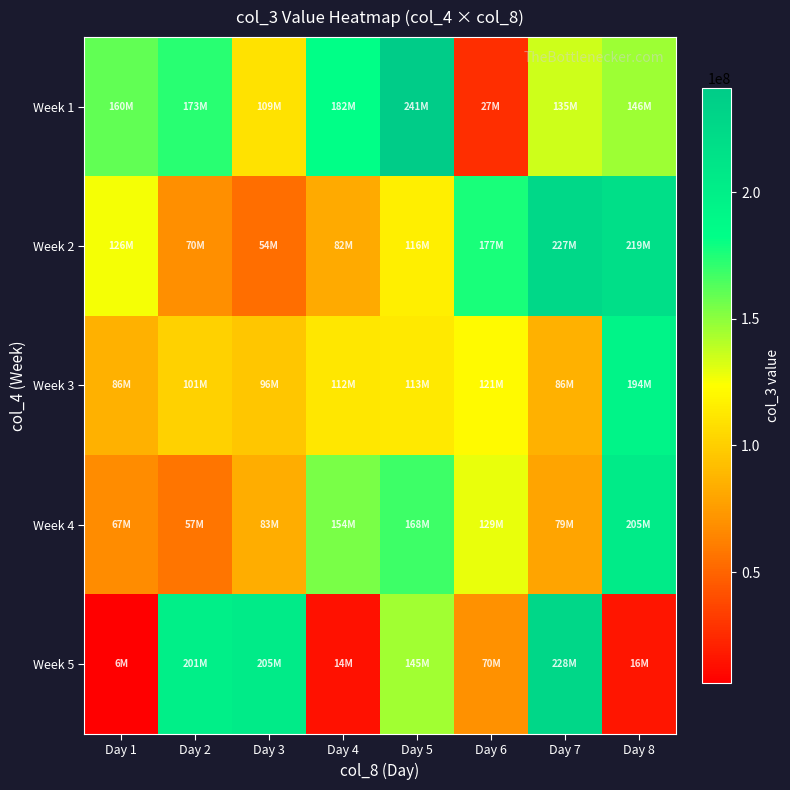

Reading right to left, transcribe all the data shown in this chart.

Week 1: Day 8=145760928	Day 7=135218328	Day 6=26686280	Day 5=241224528	Day 4=181632480	Day 3=109040792	Day 2=173142288	Day 1=159607864
Week 2: Day 8=219103128	Day 7=227371992	Day 6=176589000	Day 5=116098592	Day 4=82295520	Day 3=54390312	Day 2=69505968	Day 1=125689624
Week 3: Day 8=194393688	Day 7=85592920	Day 6=121344200	Day 5=113484744	Day 4=112459512	Day 3=95661560	Day 2=100830728	Day 1=85682552
Week 4: Day 8=205001760	Day 7=78916520	Day 6=128904816	Day 5=168010088	Day 4=154099592	Day 3=83422952	Day 2=57445896	Day 1=67130960
Week 5: Day 8=15534000	Day 7=227581760	Day 6=69980680	Day 5=144985232	Day 4=13960760	Day 3=205406376	Day 2=200813072	Day 1=6183472